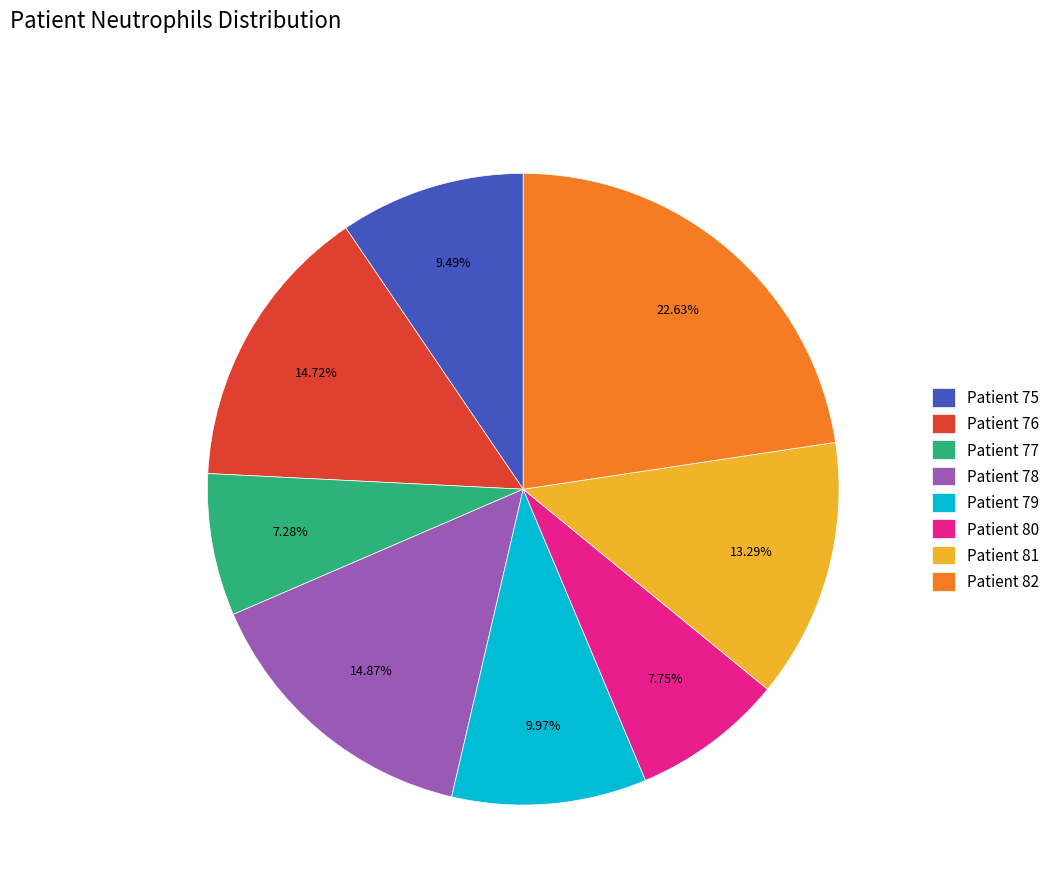

Does any single category account for the majority?

No